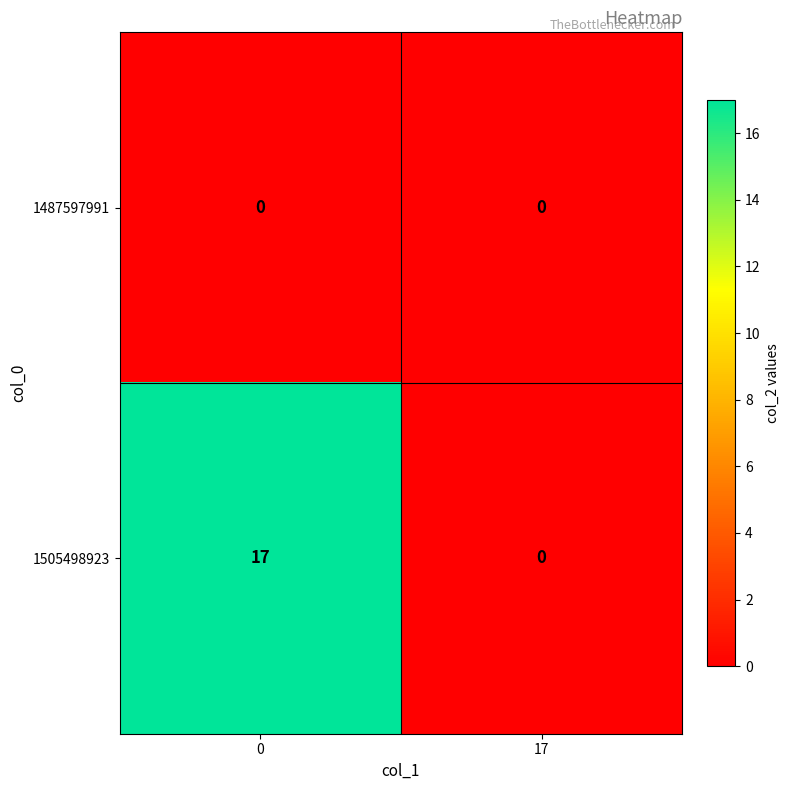

Which series has the largest total across all categories?

1505498923